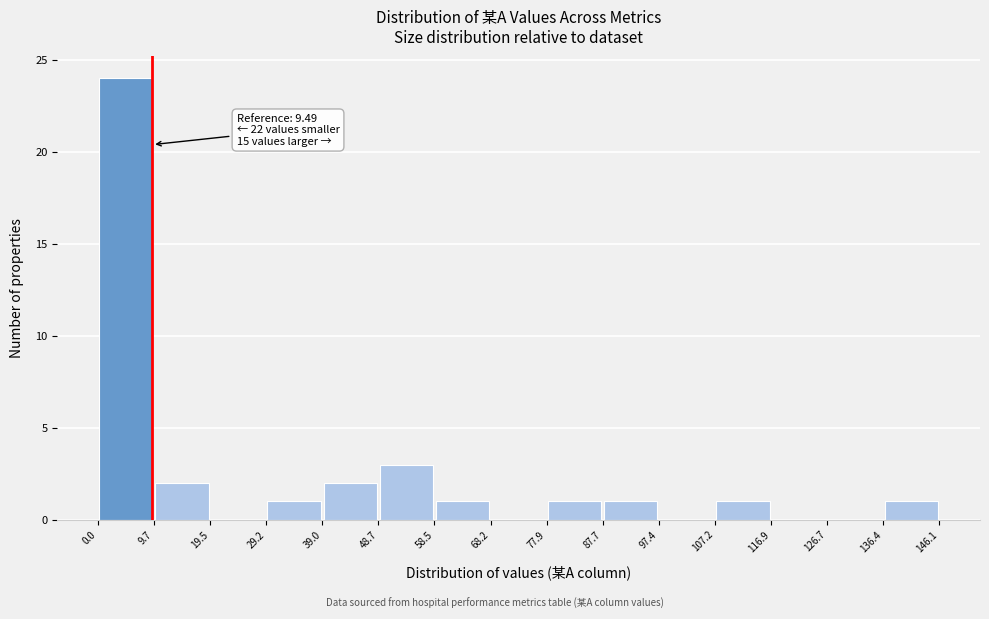

Over which range of the x-axis is the bar tallest?

0.0 to 9.7